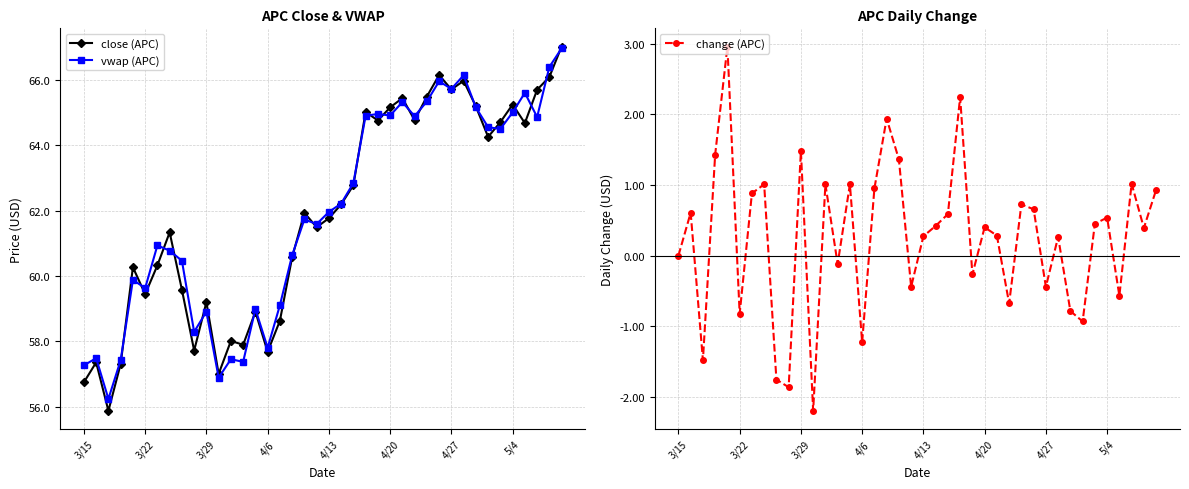

Reading left to right, transcribe all the data shown in this chart.

close (APC): 56.7	57.4	55.9	57.3	60.3	59.4	60.3	61.3	59.6	57.7	59.2	57.0	58.0	57.9	58.9	57.7	58.6	60.6	61.9	61.5	61.8	62.2	62.8	65.0	64.8	65.2	65.4	64.8	65.5	66.1	65.7	66.0	65.2	64.3	64.7	65.2	64.7	65.7	66.1	67.0
vwap (APC): 57.3	57.5	56.2	57.4	59.9	59.6	60.9	60.8	60.5	58.3	58.9	56.9	57.5	57.4	59.0	57.8	59.1	60.6	61.7	61.6	62.0	62.2	62.8	64.9	65.0	64.9	65.3	64.9	65.3	66.0	65.7	66.1	65.2	64.6	64.5	65.0	65.6	64.9	66.4	67.0
change (APC): 0.0	0.6	-1.5	1.4	3.0	-0.8	0.9	1.0	-1.8	-1.9	1.5	-2.2	1.0	-0.1	1.0	-1.2	1.0	1.9	1.4	-0.4	0.3	0.4	0.6	2.2	-0.3	0.4	0.3	-0.7	0.7	0.7	-0.4	0.3	-0.8	-0.9	0.5	0.5	-0.6	1.0	0.4	0.9